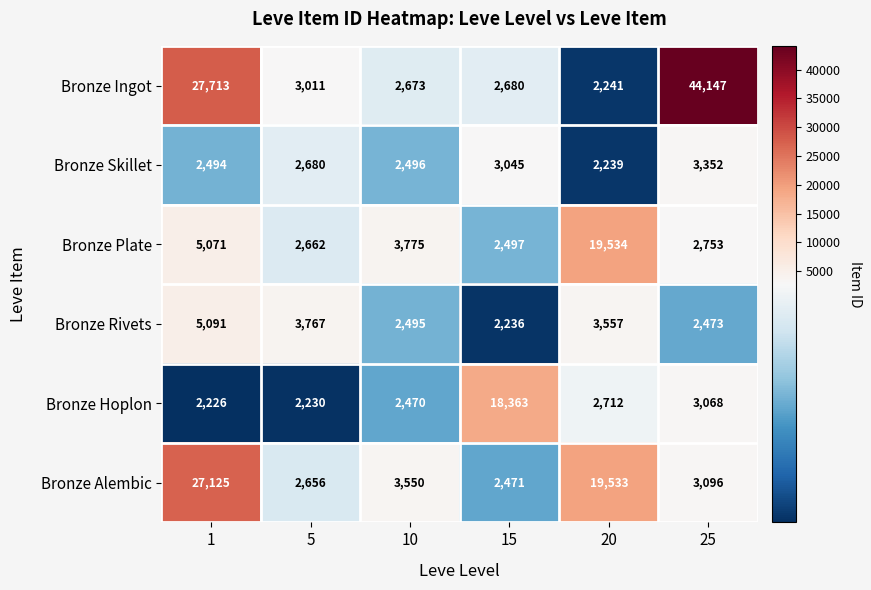

Rank the series by their maximum value, from highest to lowest.

Bronze Ingot, Bronze Alembic, Bronze Plate, Bronze Hoplon, Bronze Rivets, Bronze Skillet